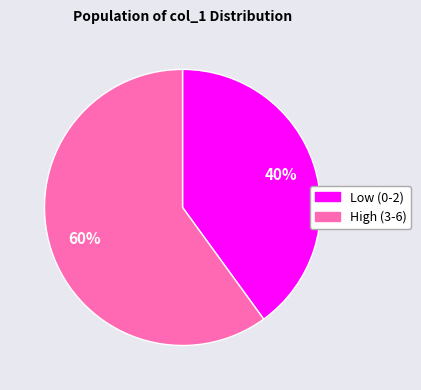

To the nearest percent, what is the difference between the largest and smallest slice percentages?

20%